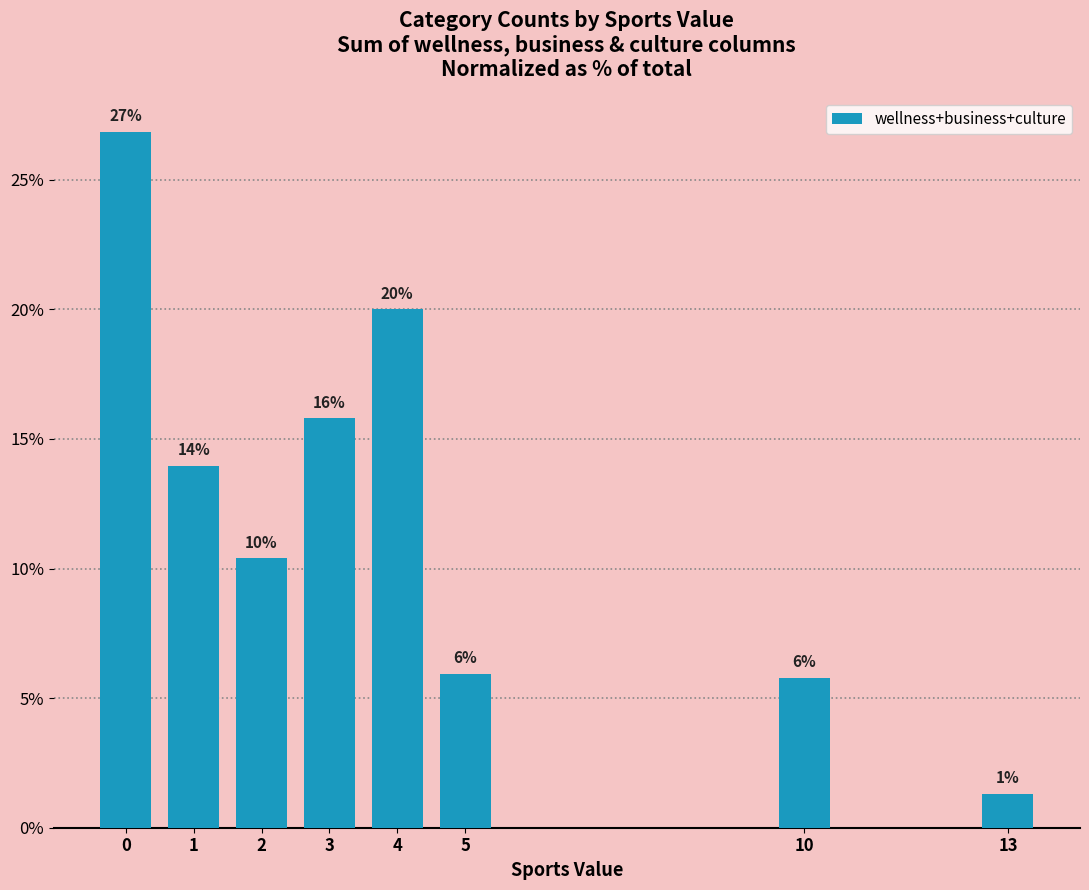

What is the ratio of the value at 2 to the value at 5?

1.8